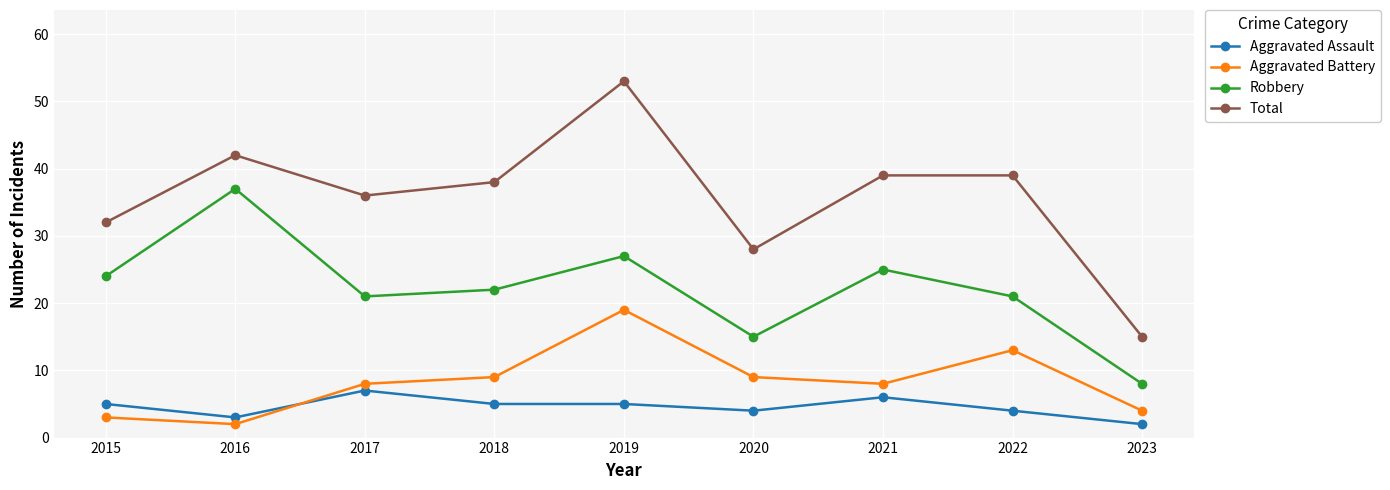

Which series changed the most between 2015 and 2023?

Total